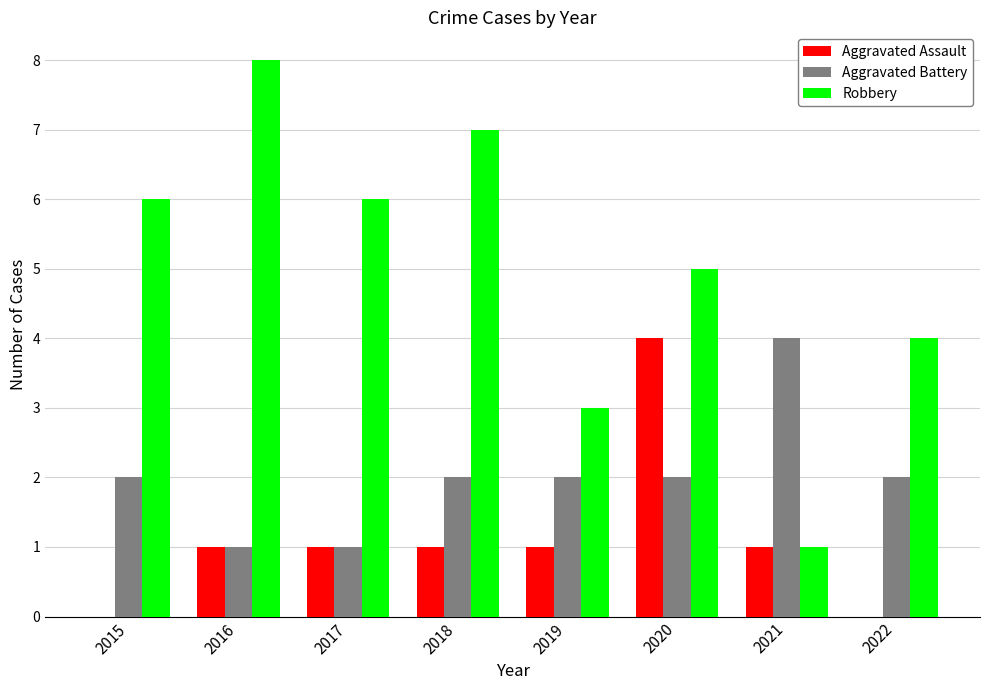

Reading left to right, list all the values displayed in this chart.

Aggravated Assault: 0	1	1	1	1	4	1	0
Aggravated Battery: 2	1	1	2	2	2	4	2
Robbery: 6	8	6	7	3	5	1	4